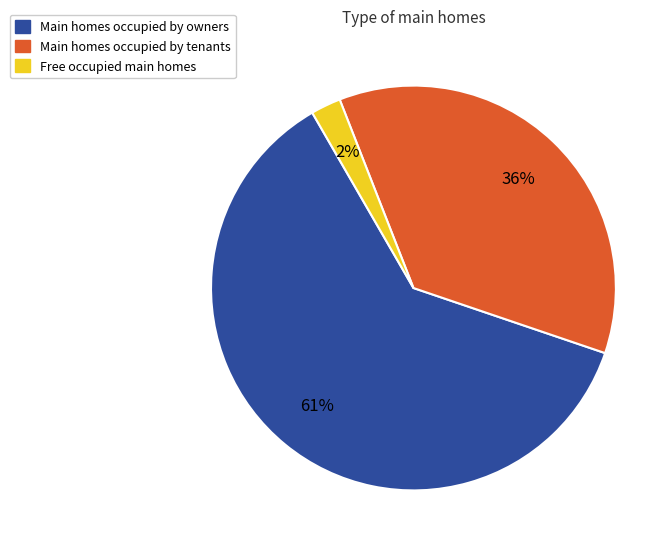

Is it true that Main homes occupied by owners is 61% of the pie?

True